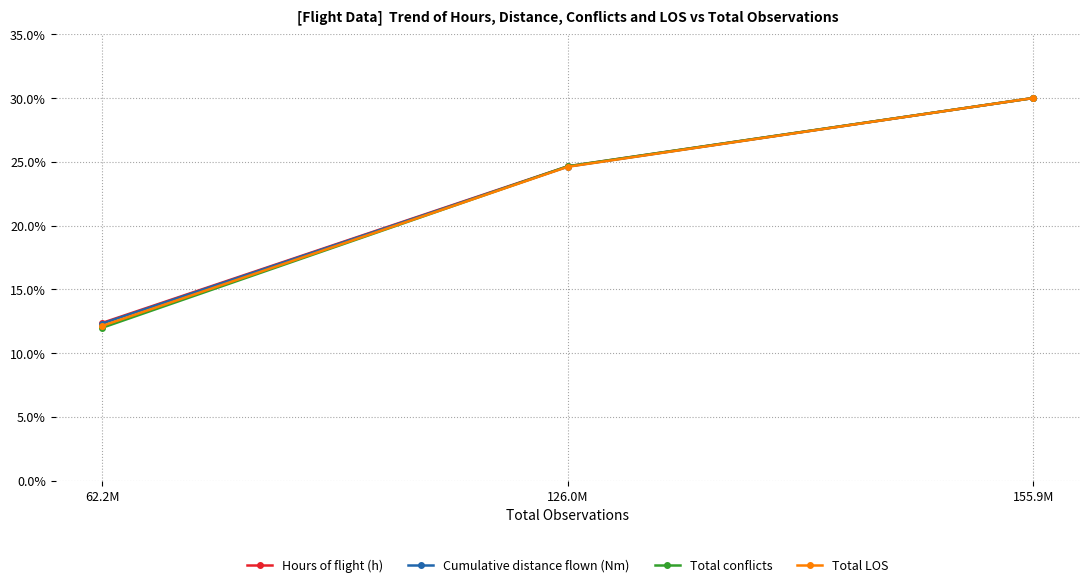

At how many categories does at least one series exceed 19?

2